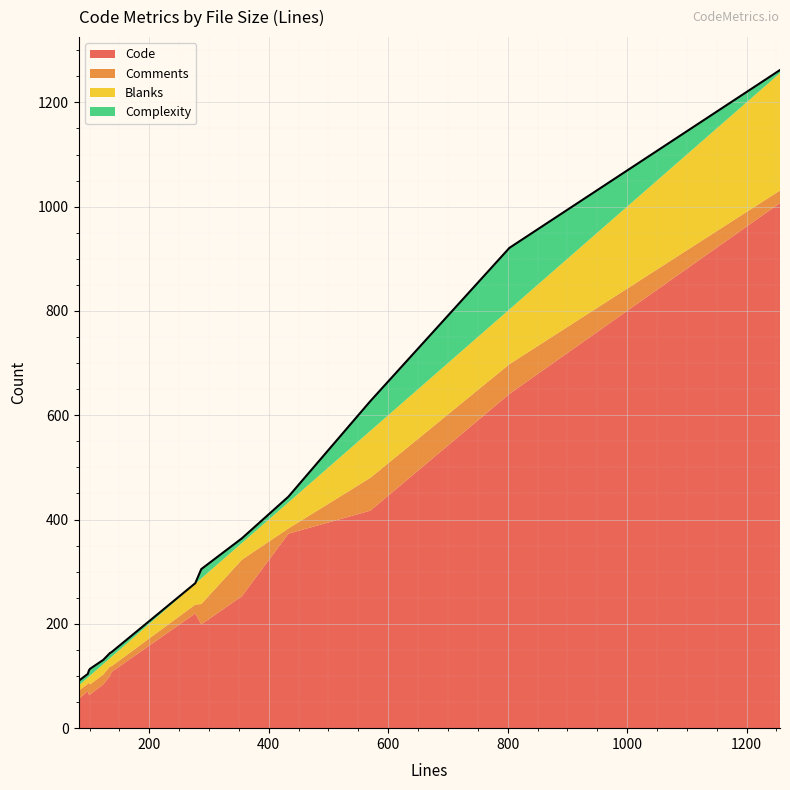

What are all the series names shown in the legend?

Code, Comments, Blanks, Complexity